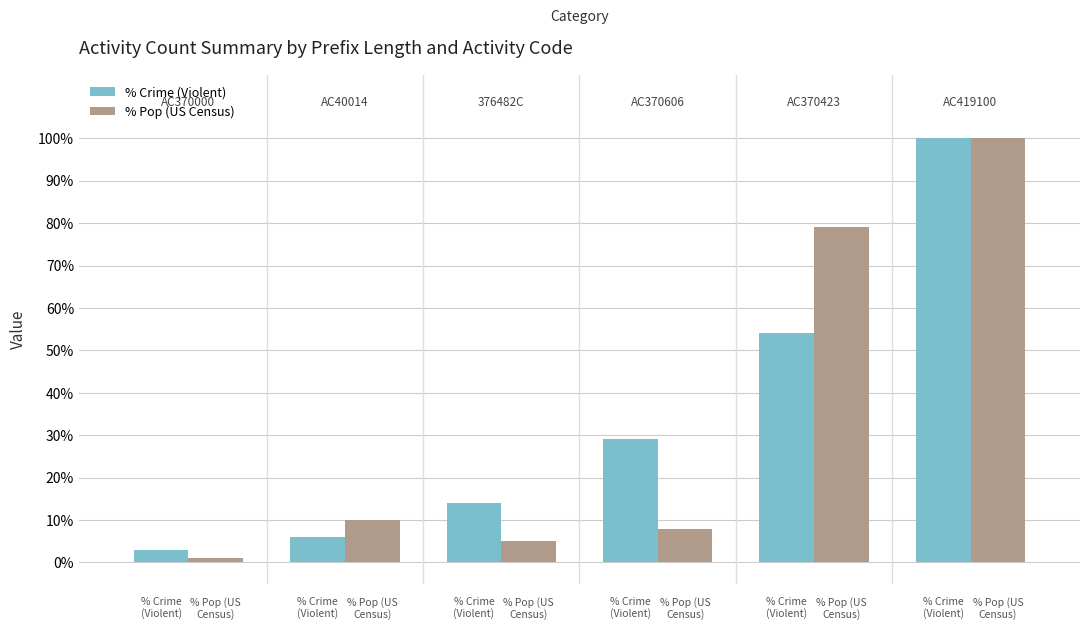

What is the difference between the maximum and second lowest values in the % Crime (Violent) series?

94